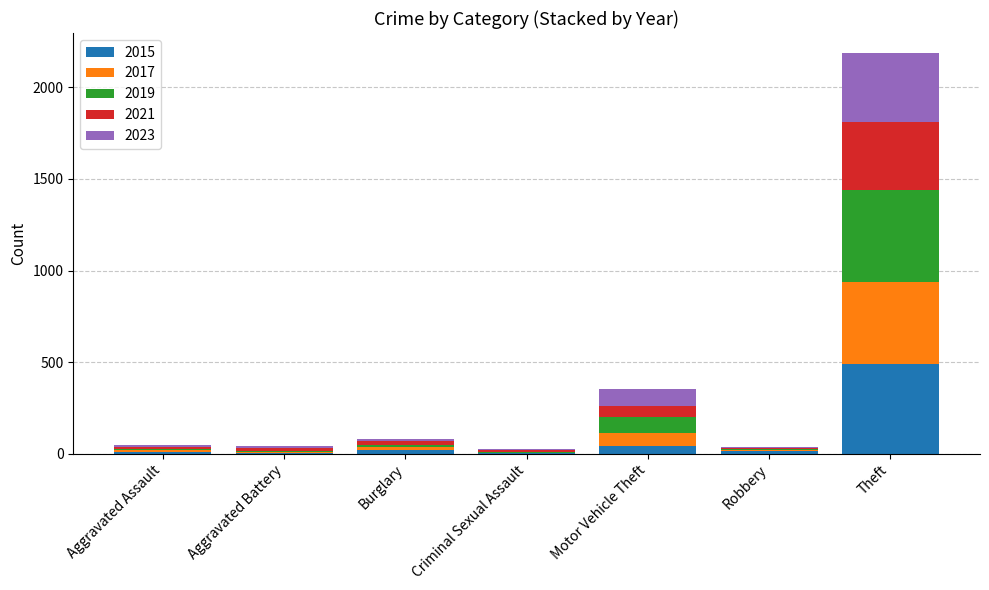

At which category is the sum across all series the highest?

Theft